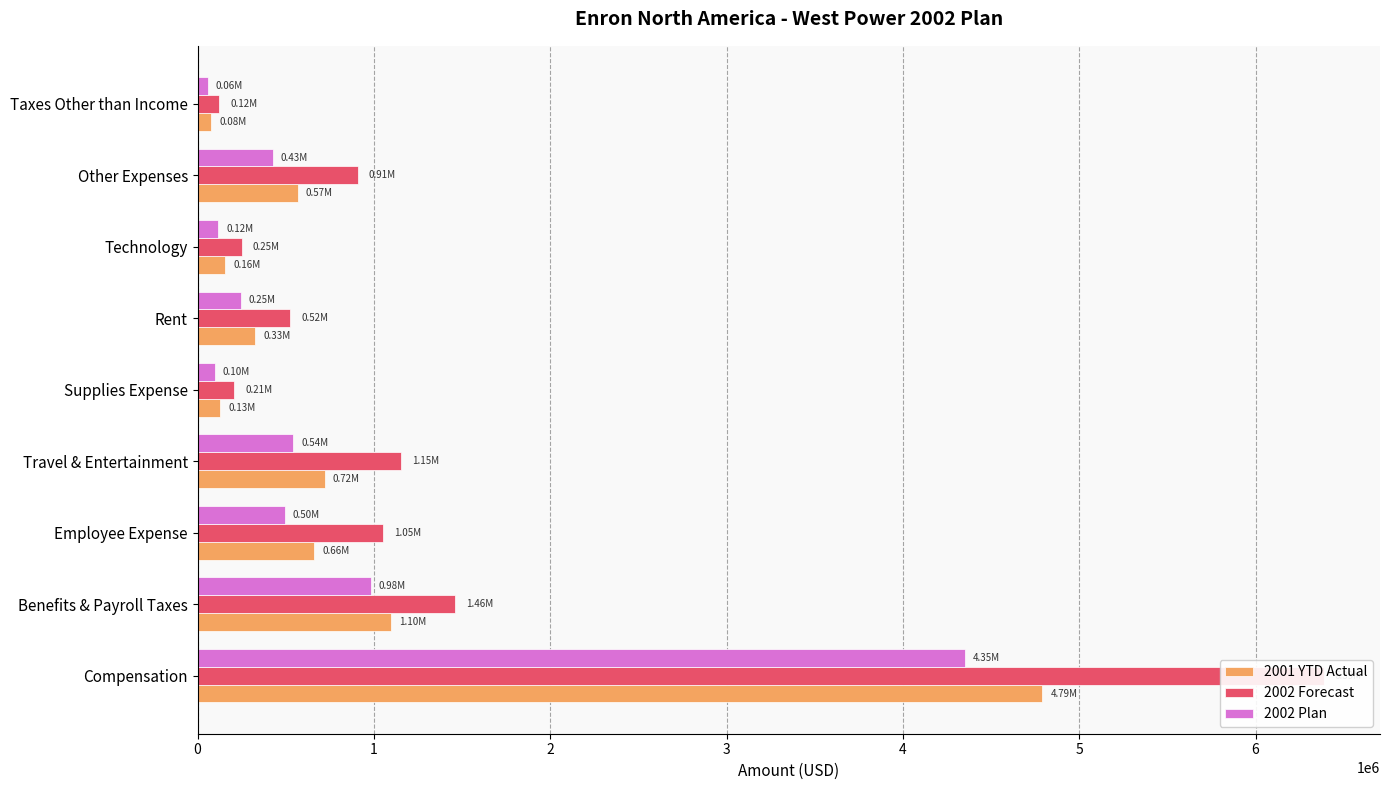

Does the chart contain stacked bars?

No